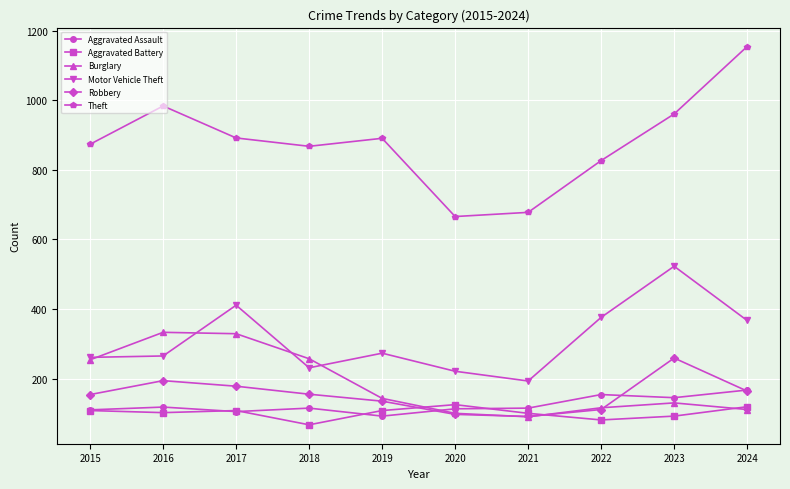

The Burglary series shows 90 at 2021. True or false?

True